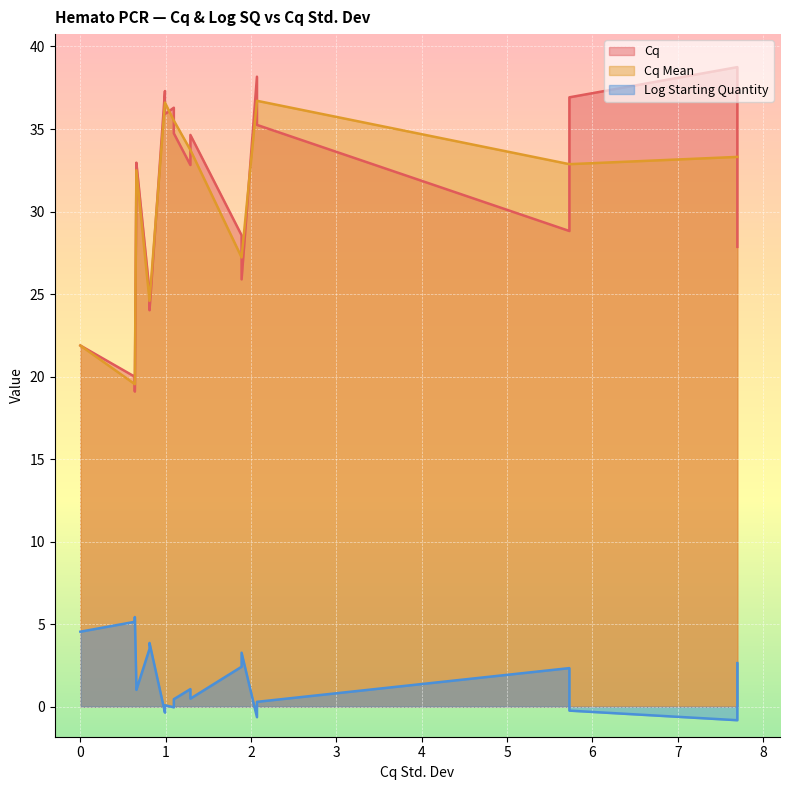

Which series has the largest total across all categories?

Cq